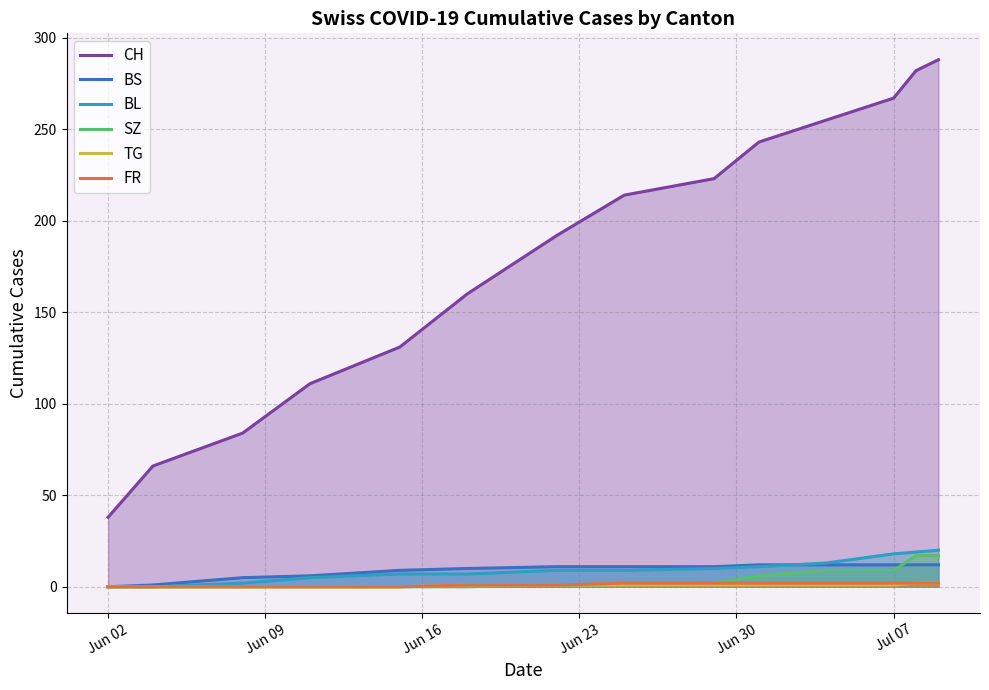

True or false: FR and SZ cross at least once.

False